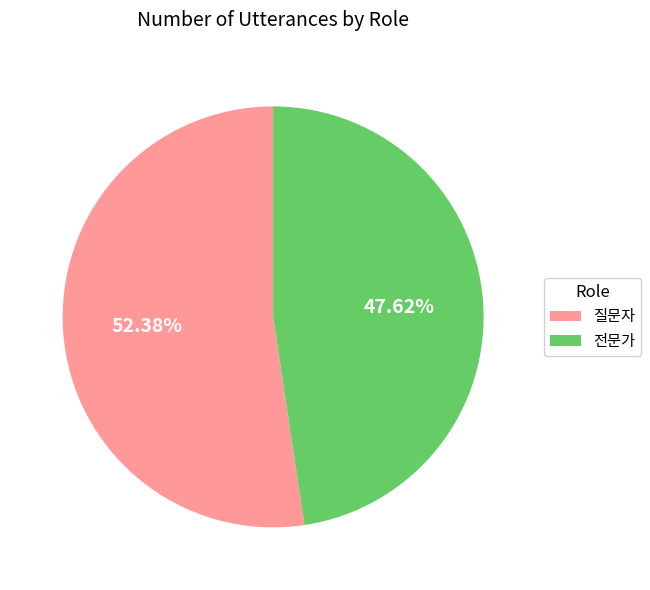

To the nearest percent, what is the combined percentage of 전문가 and 질문자?

100%